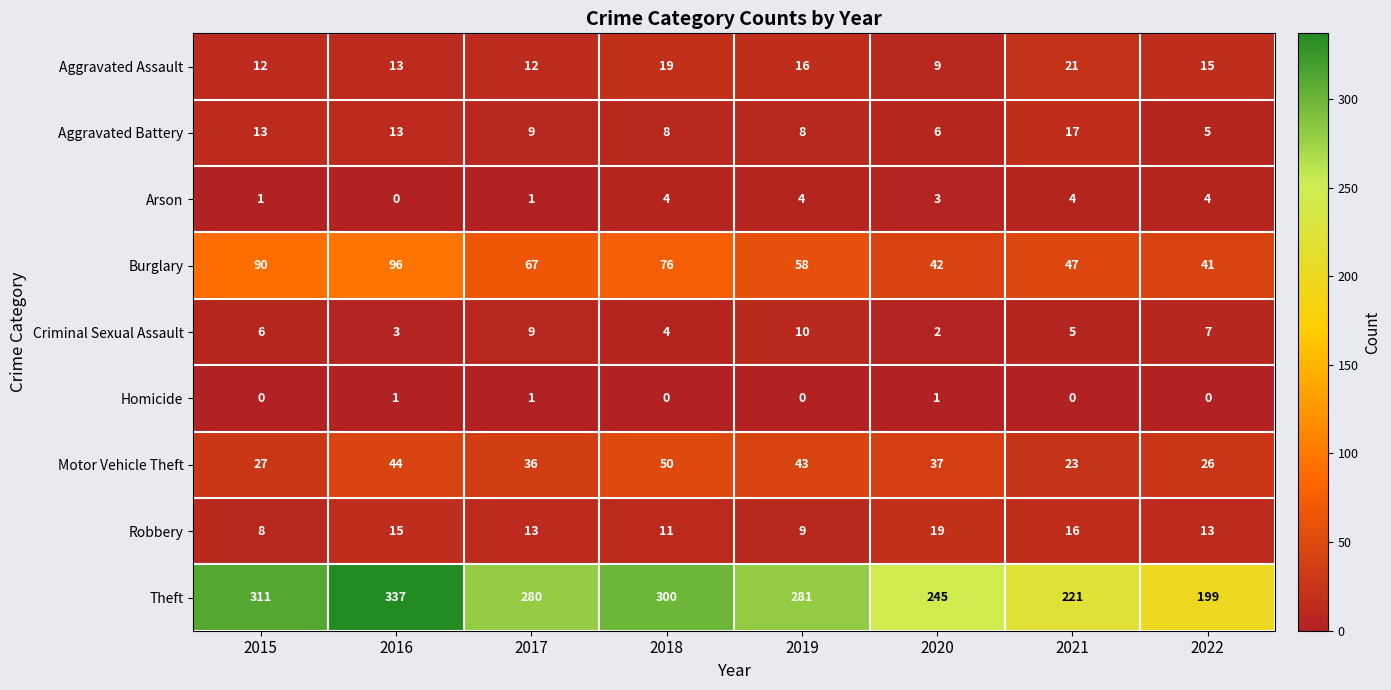

Rank the series by their maximum value, from lowest to highest.

Homicide, Arson, Criminal Sexual Assault, Aggravated Battery, Robbery, Aggravated Assault, Motor Vehicle Theft, Burglary, Theft